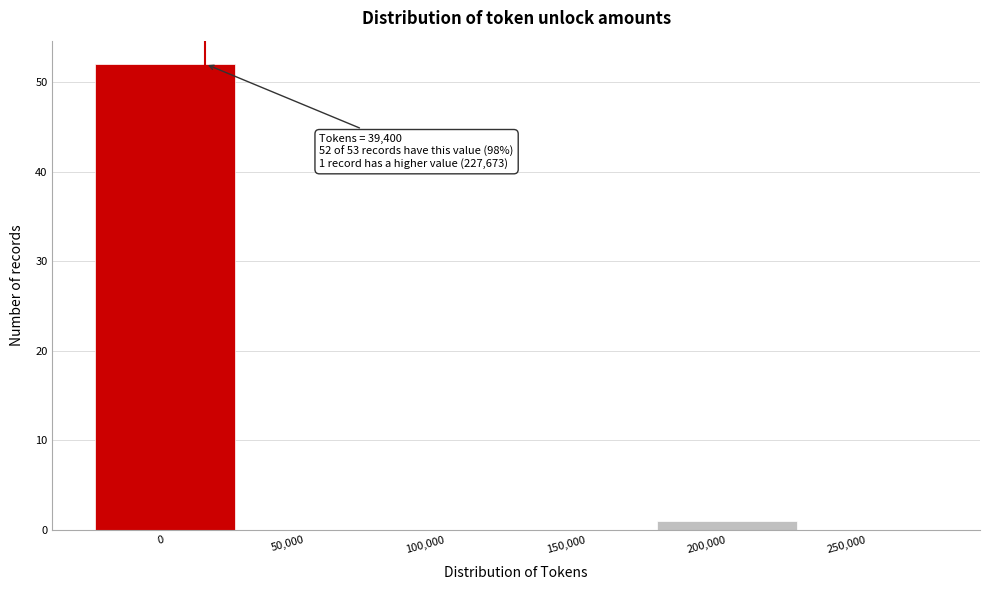

Reading left to right, transcribe all the data shown in this chart.

0=52	50,000=0	100,000=0	150,000=0	200,000=1	250,000=0